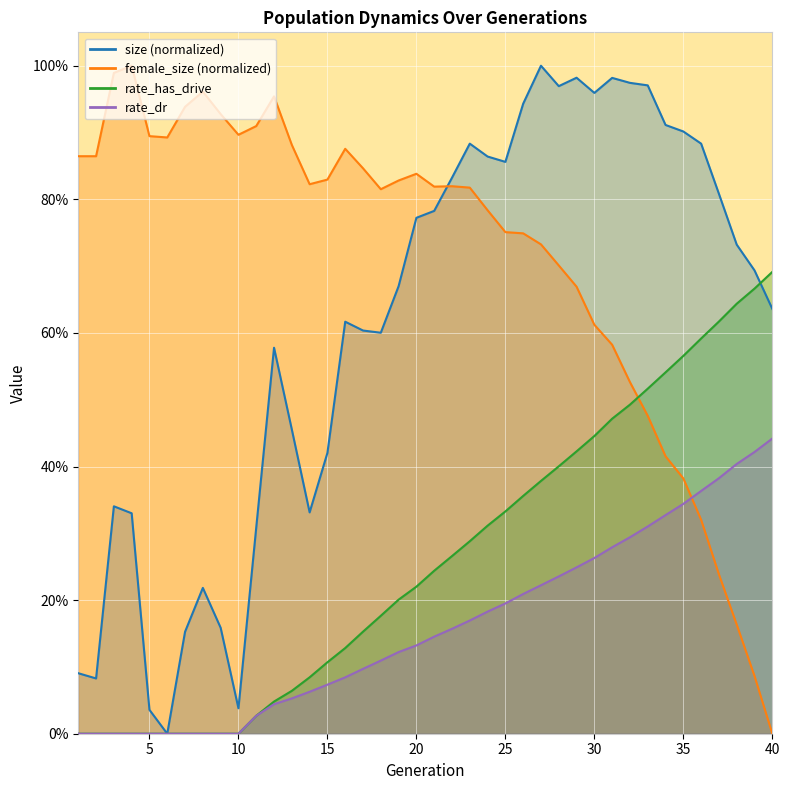

What are all the series names shown in the legend?

size, female_size, rate_dr, rate_has_drive